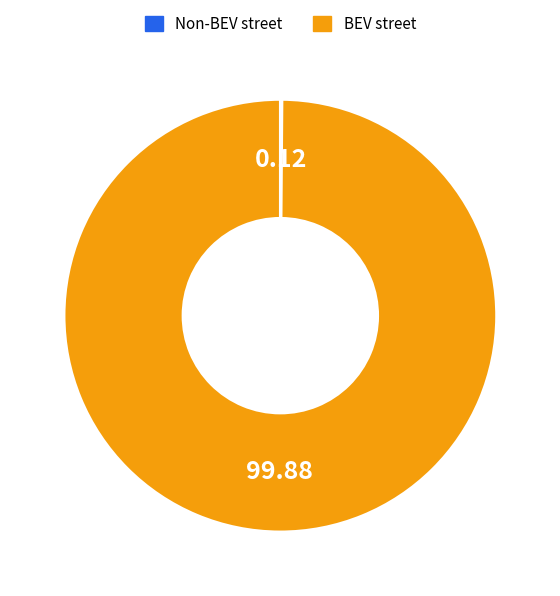

Is there a majority slice in this chart?

Yes